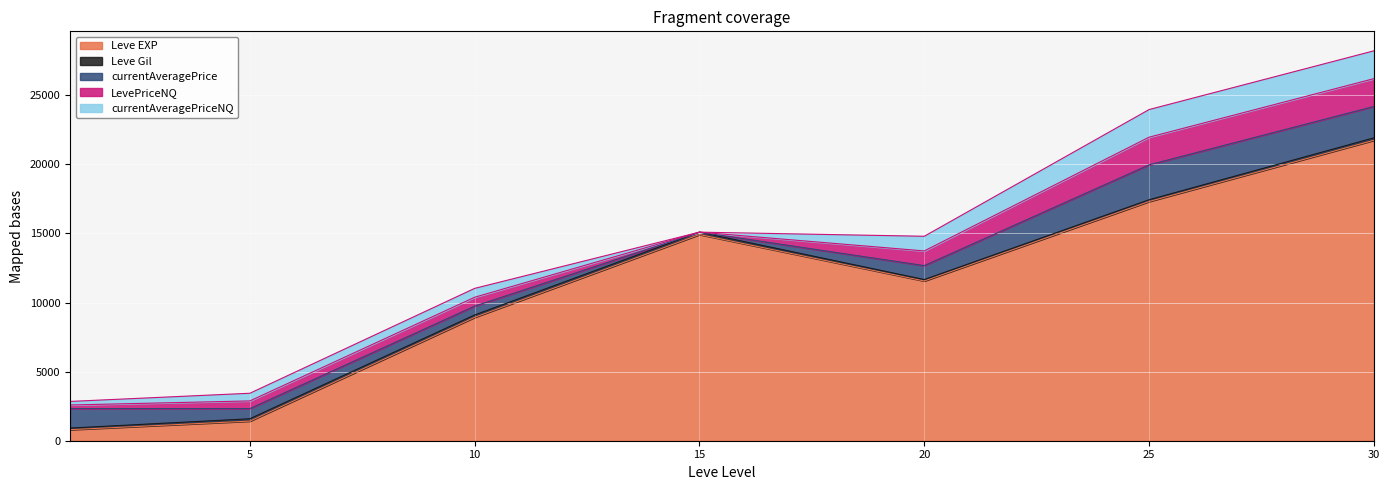

The value of currentAveragePriceNQ at 5 is 317.0. True or false?

False